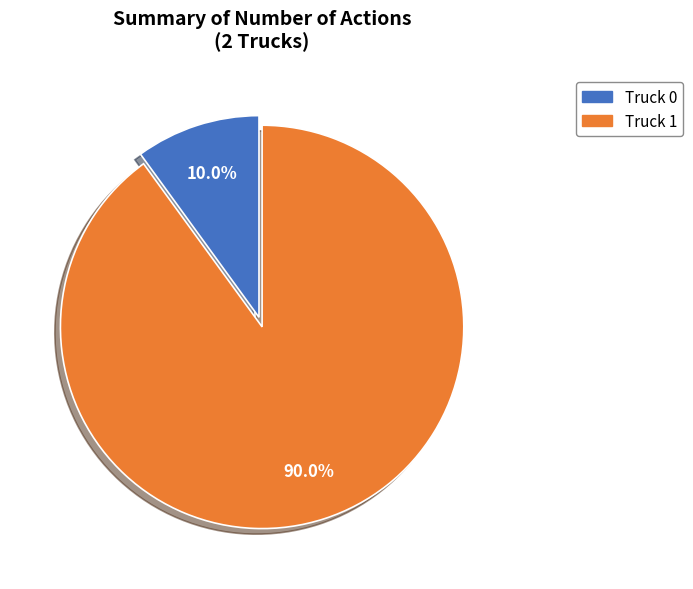

Rank the categories by value from highest to lowest.

Truck 1, Truck 0